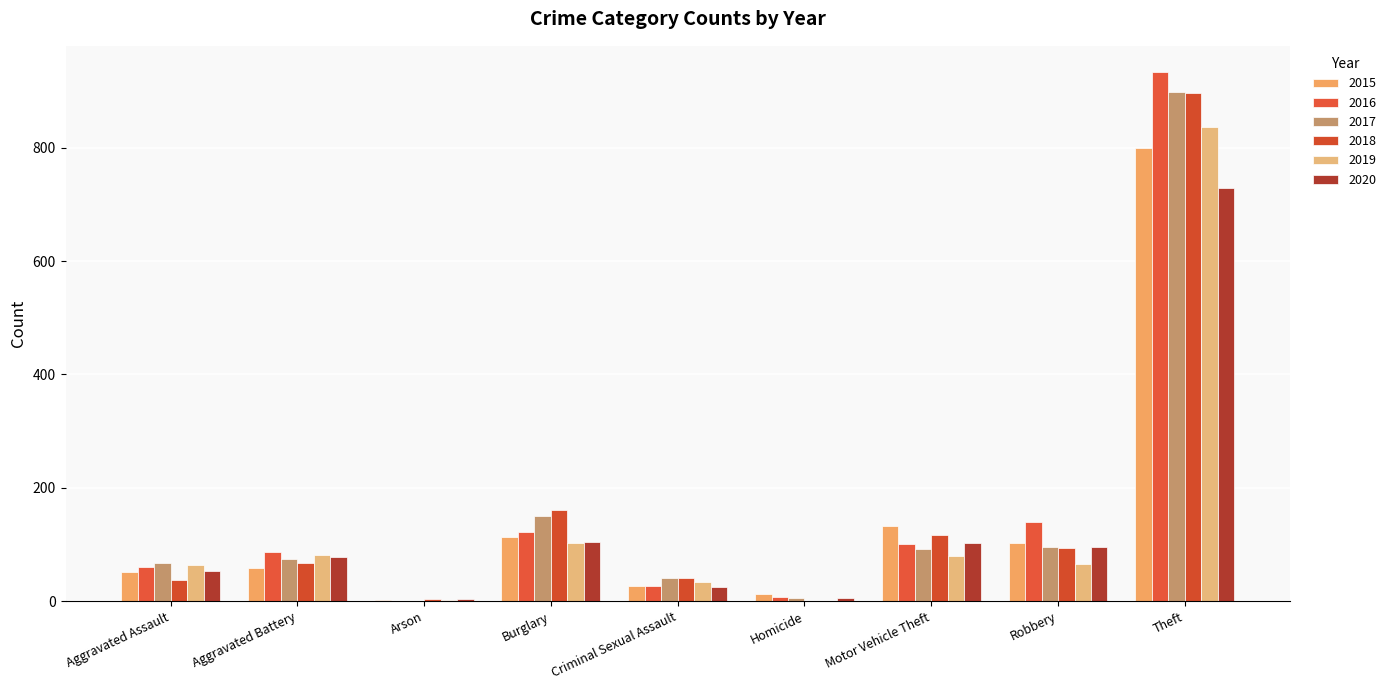

How many distinct data groups are displayed?

6